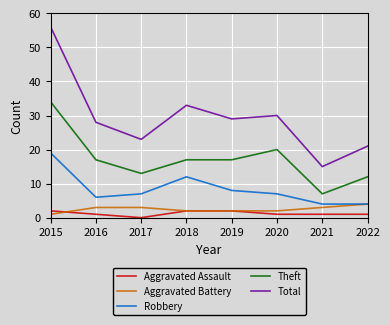

Read the Aggravated Battery value at 2018.

2